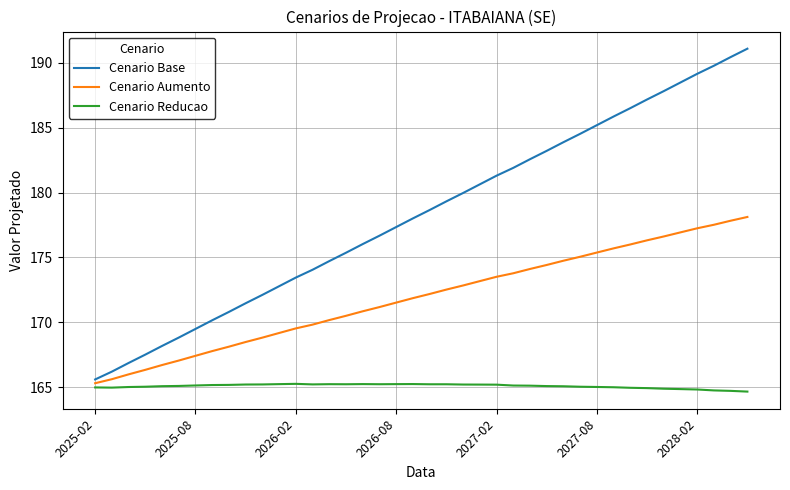

What is the smallest value displayed?

164.7